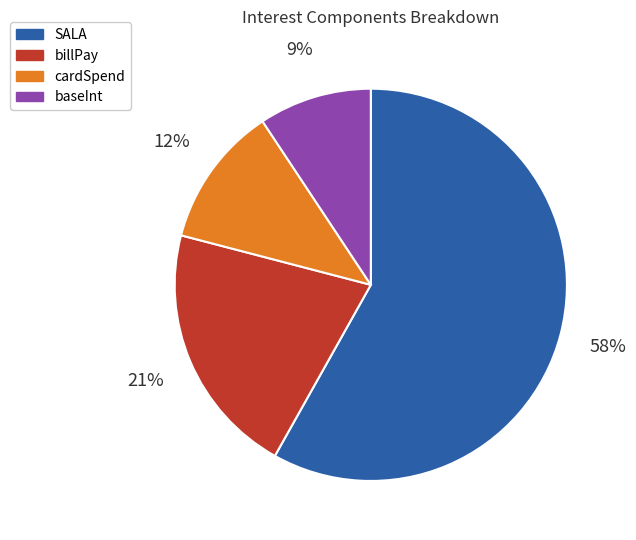

How many segments does this pie chart have?

4